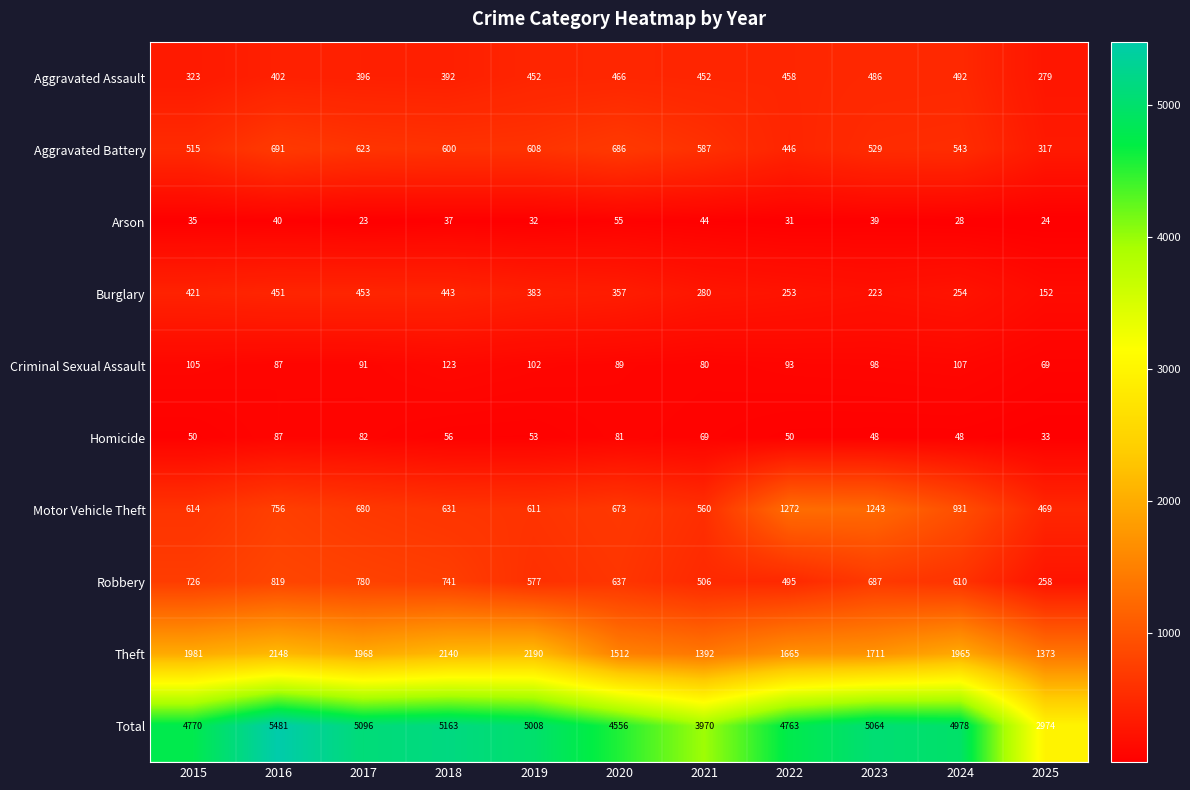

Which series has the largest total across all categories?

Total